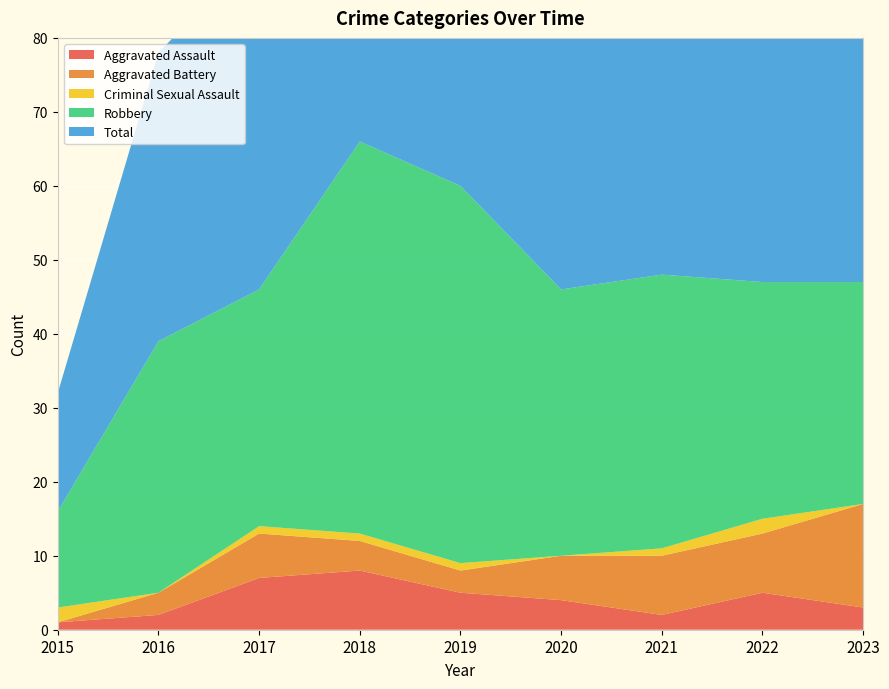

Reading left to right, what are all the values shown in this chart?

Aggravated Assault: 2015=1	2016=2	2017=7	2018=8	2019=5	2020=4	2021=2	2022=5	2023=3
Aggravated Battery: 2015=0	2016=3	2017=6	2018=4	2019=3	2020=6	2021=8	2022=8	2023=14
Criminal Sexual Assault: 2015=2	2016=0	2017=1	2018=1	2019=1	2020=0	2021=1	2022=2	2023=0
Robbery: 2015=13	2016=34	2017=32	2018=53	2019=51	2020=36	2021=37	2022=32	2023=30
Total: 2015=16	2016=39	2017=46	2018=66	2019=60	2020=46	2021=48	2022=48	2023=47